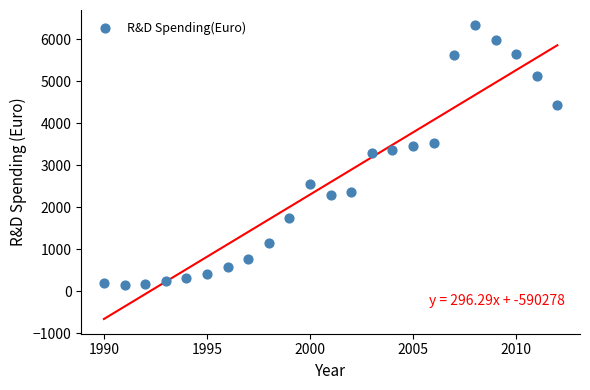

What is the range of Y values (max minus min)?

6191